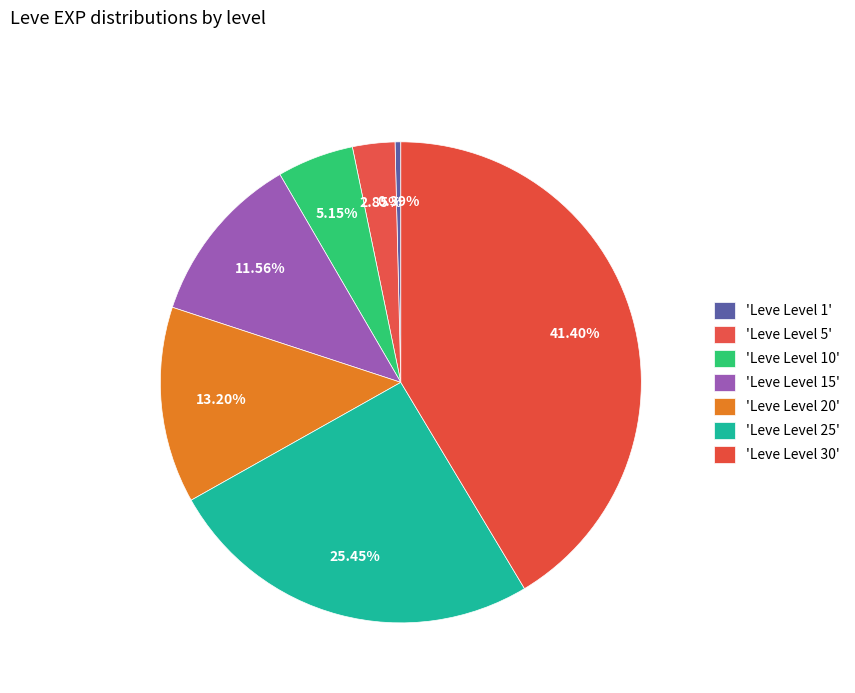

How many segments does this pie chart have?

7